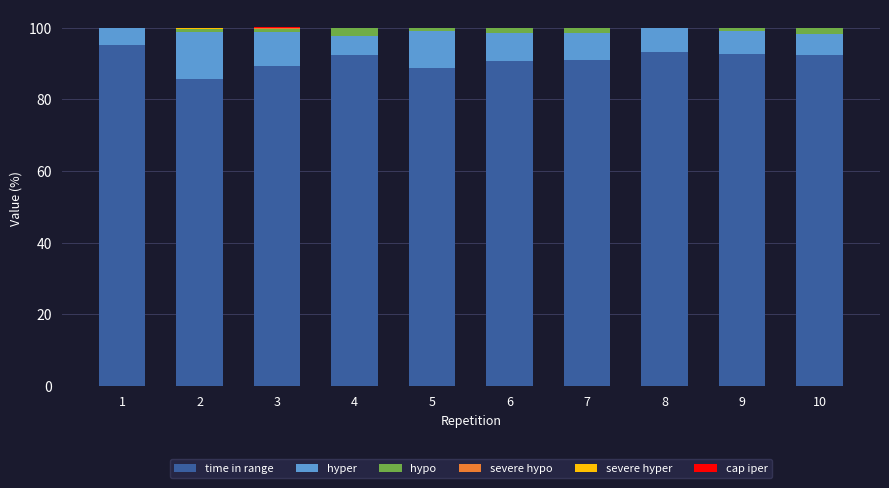

What is the value of the time in range bar at the 5th from the left?

88.7